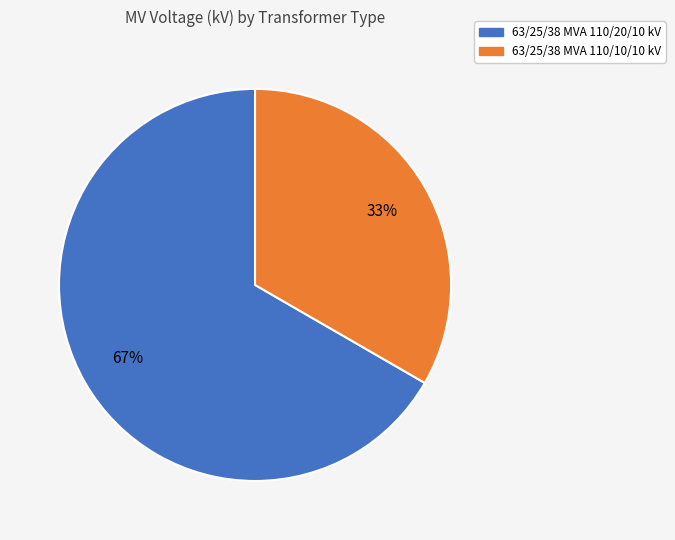

Count the number of slices in the pie.

2